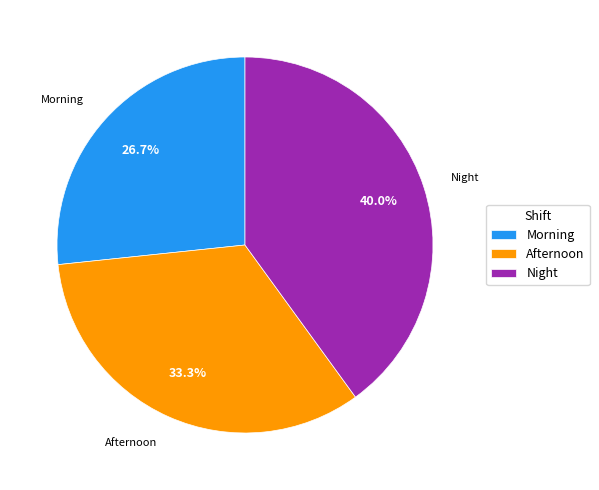

Count the number of slices in the pie.

3